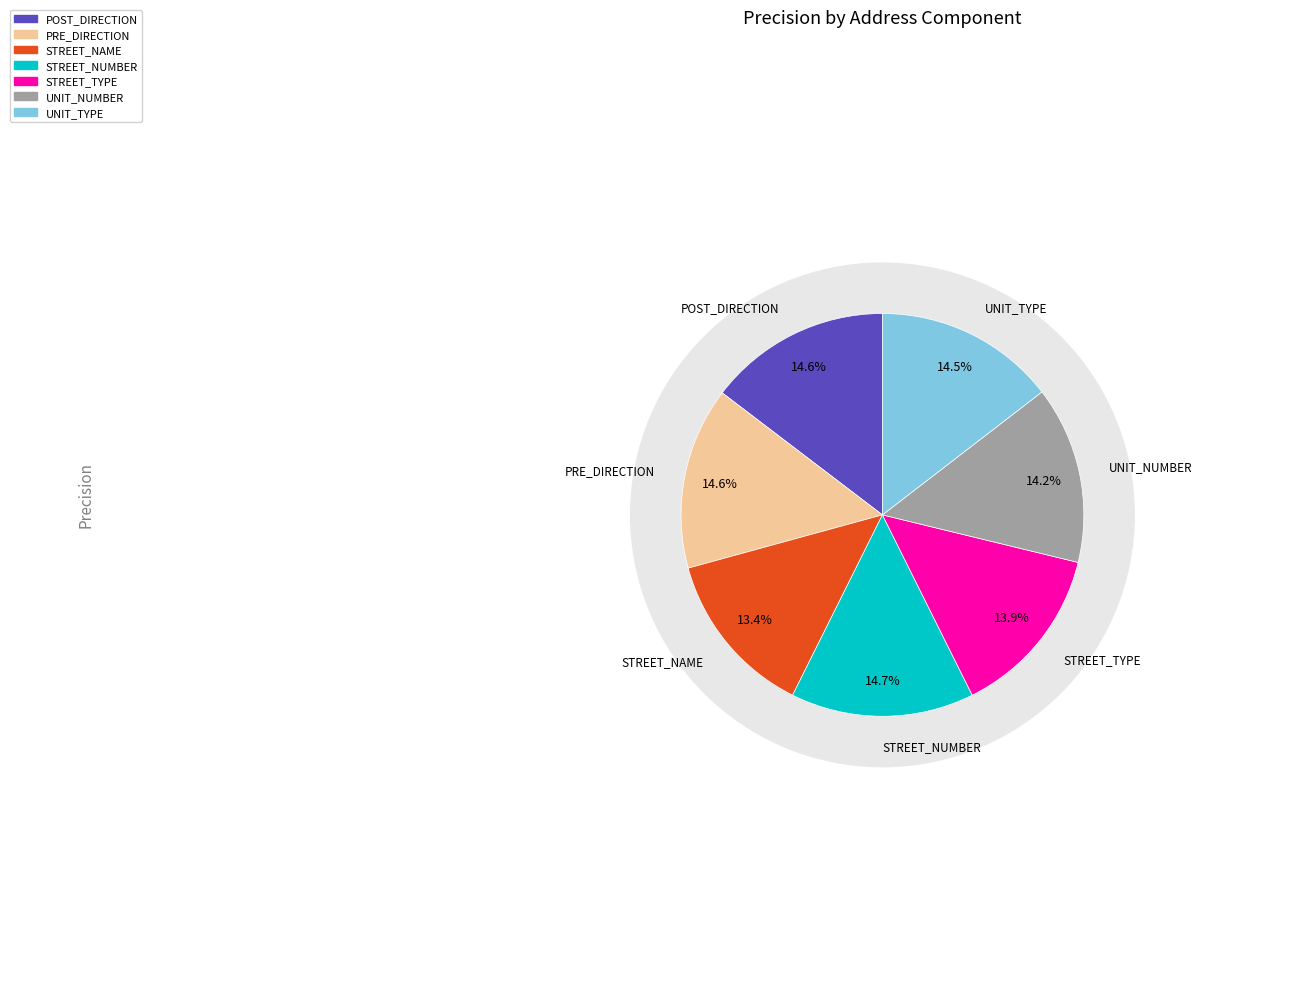

Does any single category account for the majority?

No